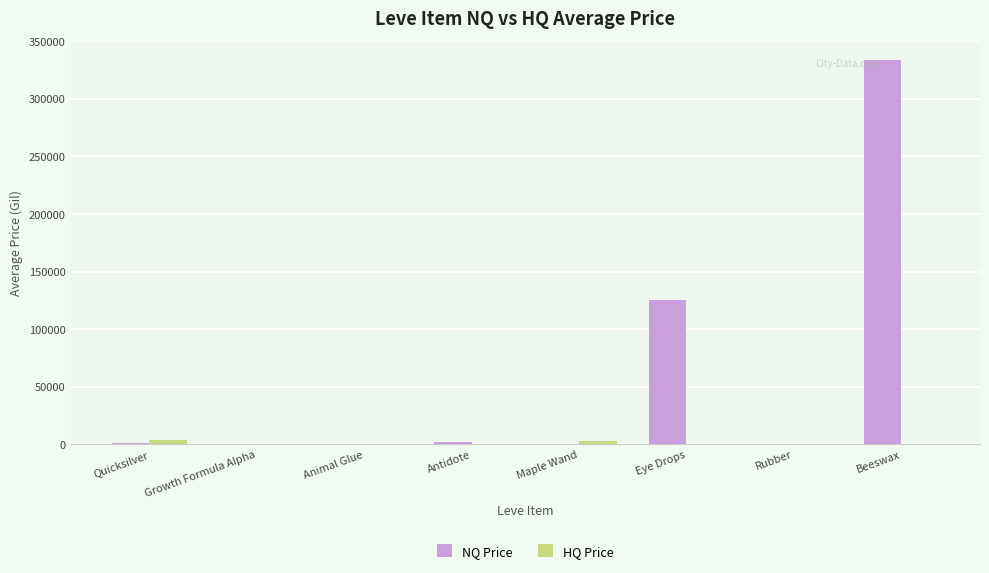

How many groups of bars are there?

8